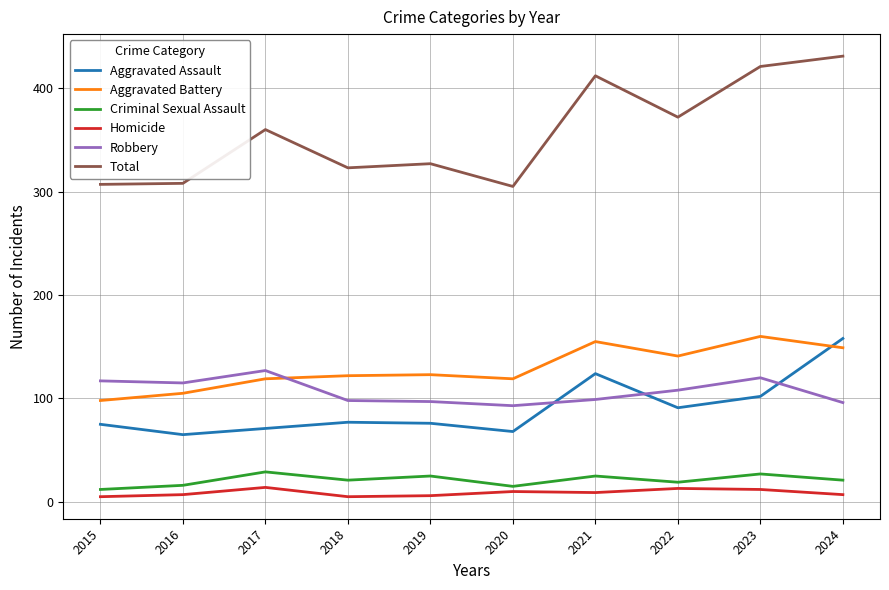

Is it true that Homicide equals 5 at 2015?

True